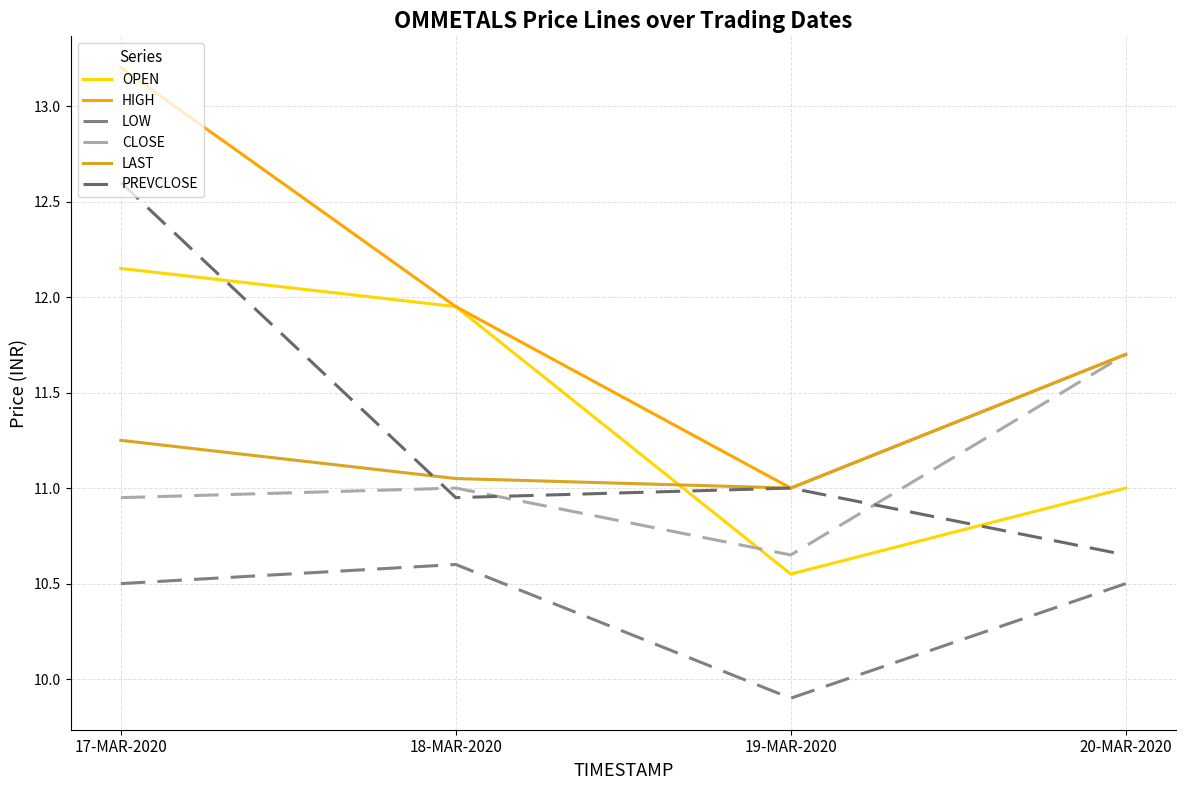

Reading left to right, what are all the values shown in this chart?

OPEN: 17-MAR-2020=12.2	18-MAR-2020=11.9	19-MAR-2020=10.6	20-MAR-2020=11.0
HIGH: 17-MAR-2020=13.2	18-MAR-2020=11.9	19-MAR-2020=11.0	20-MAR-2020=11.7
LOW: 17-MAR-2020=10.5	18-MAR-2020=10.6	19-MAR-2020=9.9	20-MAR-2020=10.5
CLOSE: 17-MAR-2020=10.9	18-MAR-2020=11.0	19-MAR-2020=10.7	20-MAR-2020=11.7
LAST: 17-MAR-2020=11.2	18-MAR-2020=11.1	19-MAR-2020=11.0	20-MAR-2020=11.7
PREVCLOSE: 17-MAR-2020=12.6	18-MAR-2020=10.9	19-MAR-2020=11.0	20-MAR-2020=10.7